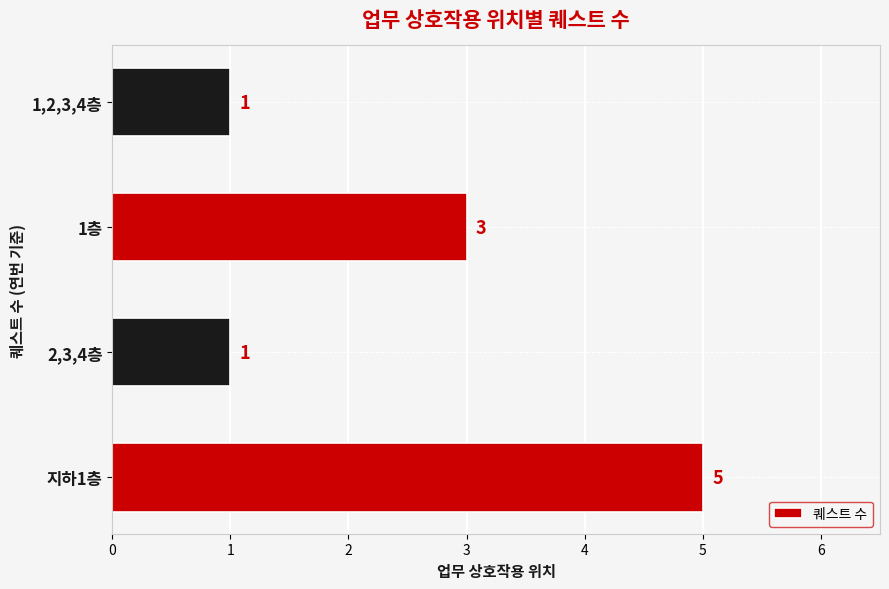

At which category does the chart reach its peak across all series?

지하1층